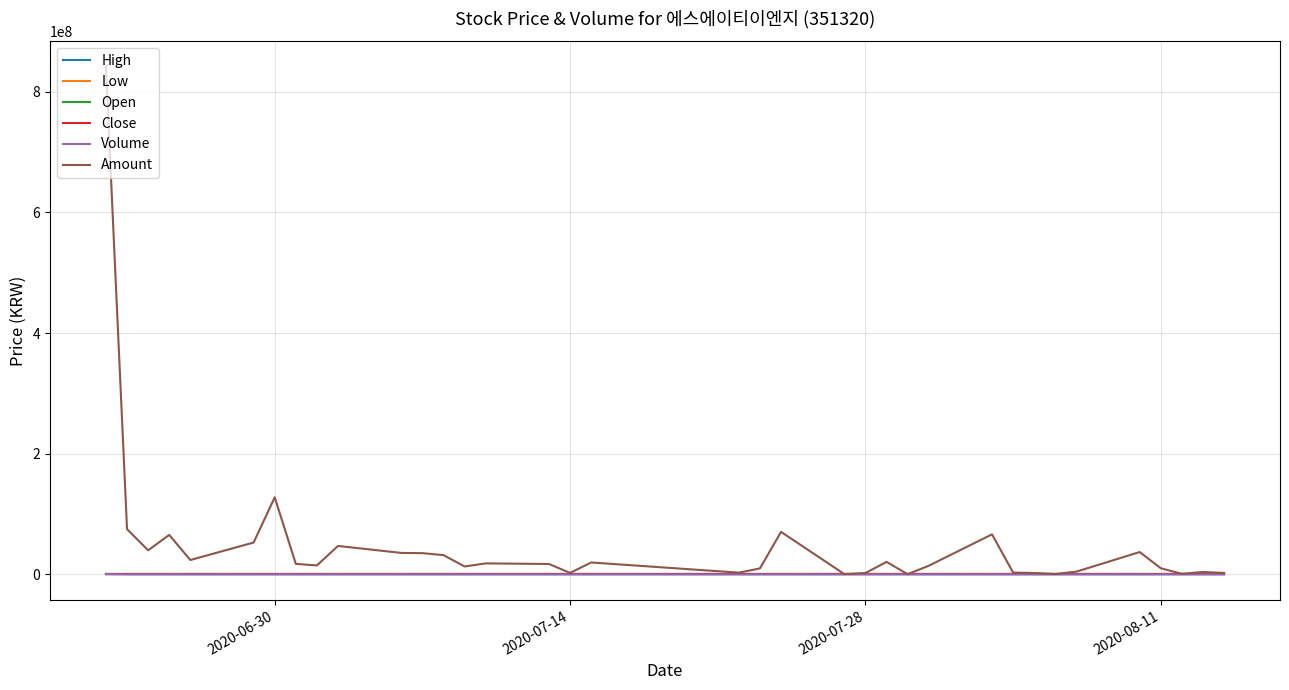

Which series has the largest range (max minus min)?

Amount